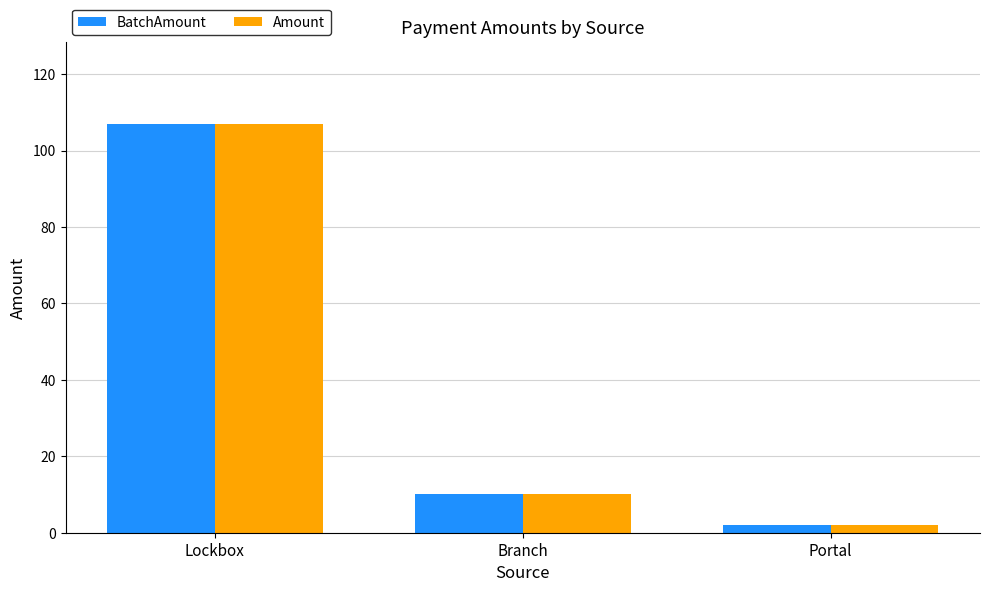

What is the sum of all Amount values?

119.2